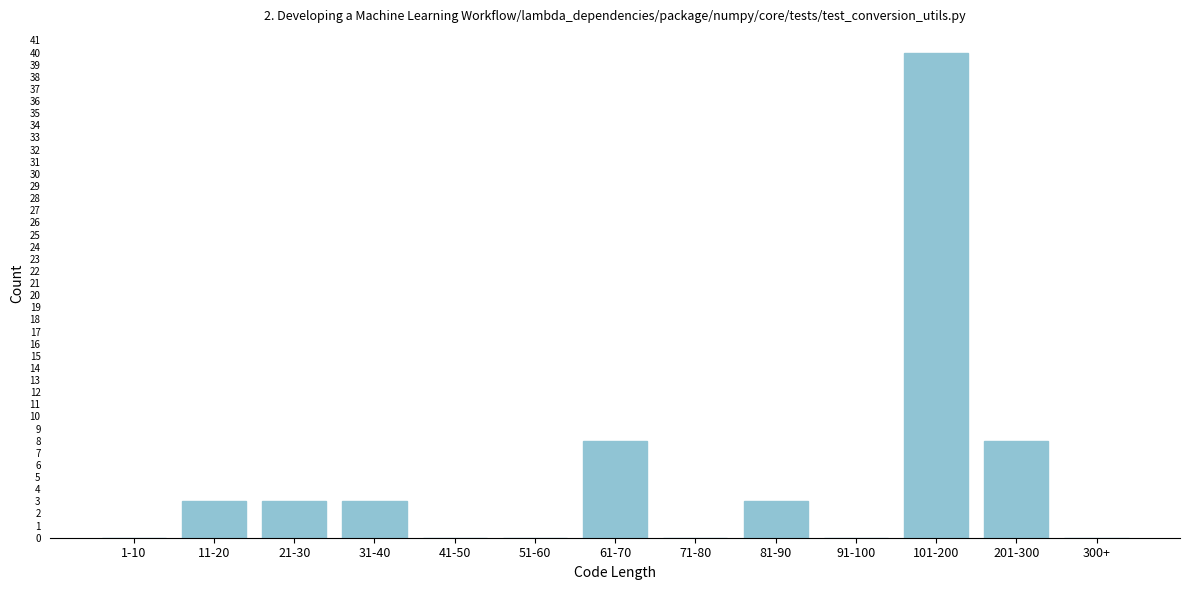

Reading left to right, what are all the values shown in this chart?

1-10=0	11-20=3	21-30=3	31-40=3	41-50=0	51-60=0	61-70=8	71-80=0	81-90=3	91-100=0	101-200=40	201-300=8	300+=0